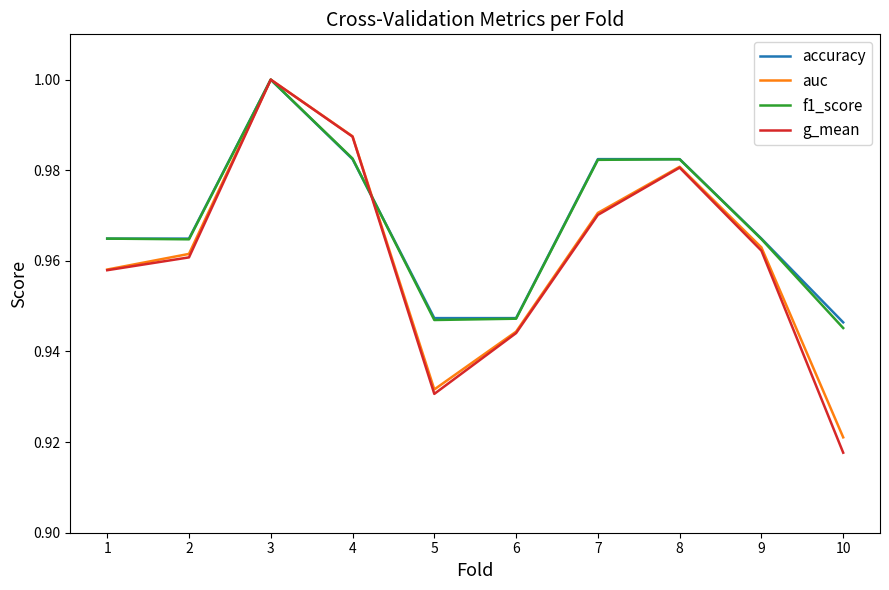

What are all the series names shown in the legend?

accuracy, auc, f1_score, g_mean